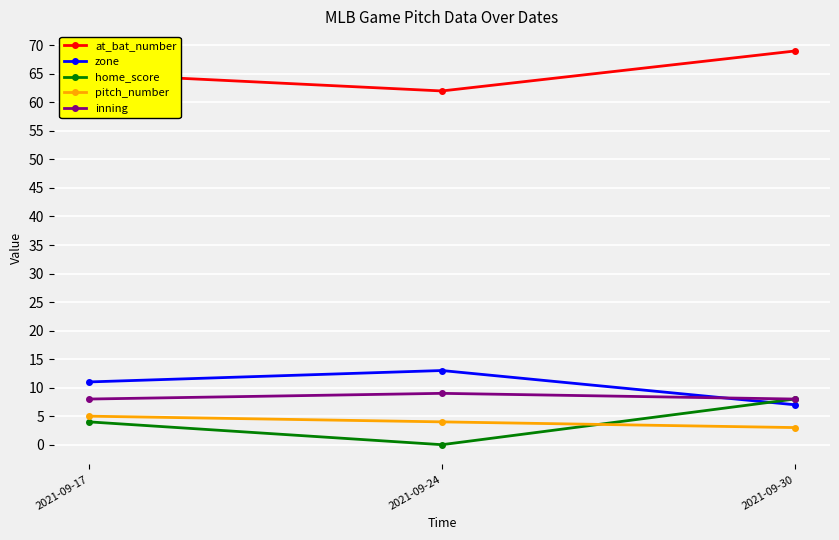

How many lines are shown in the chart?

5